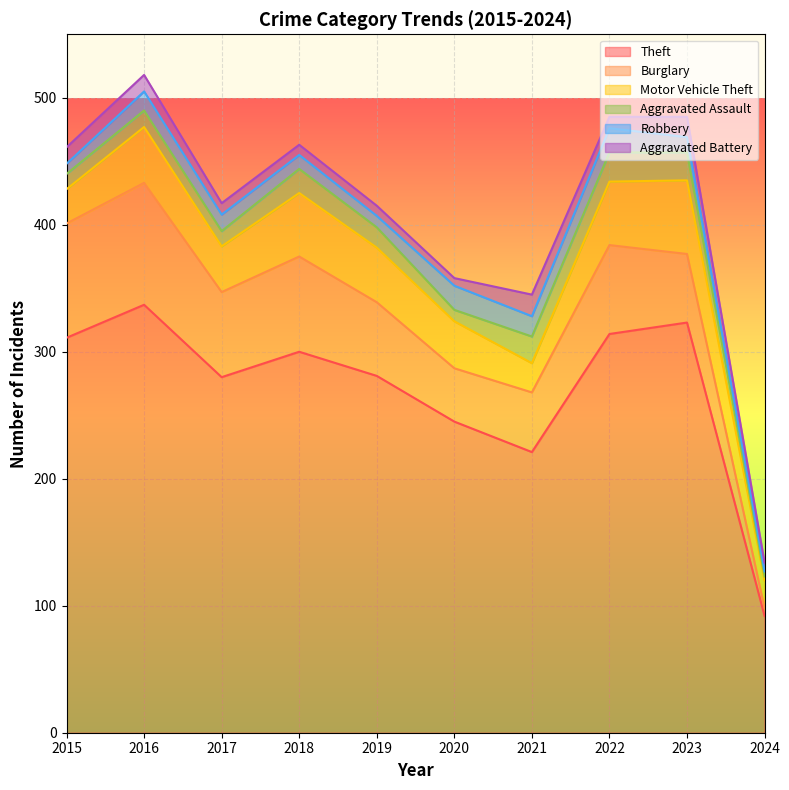

What is the value of the Robbery point at the 10th from the left?

4